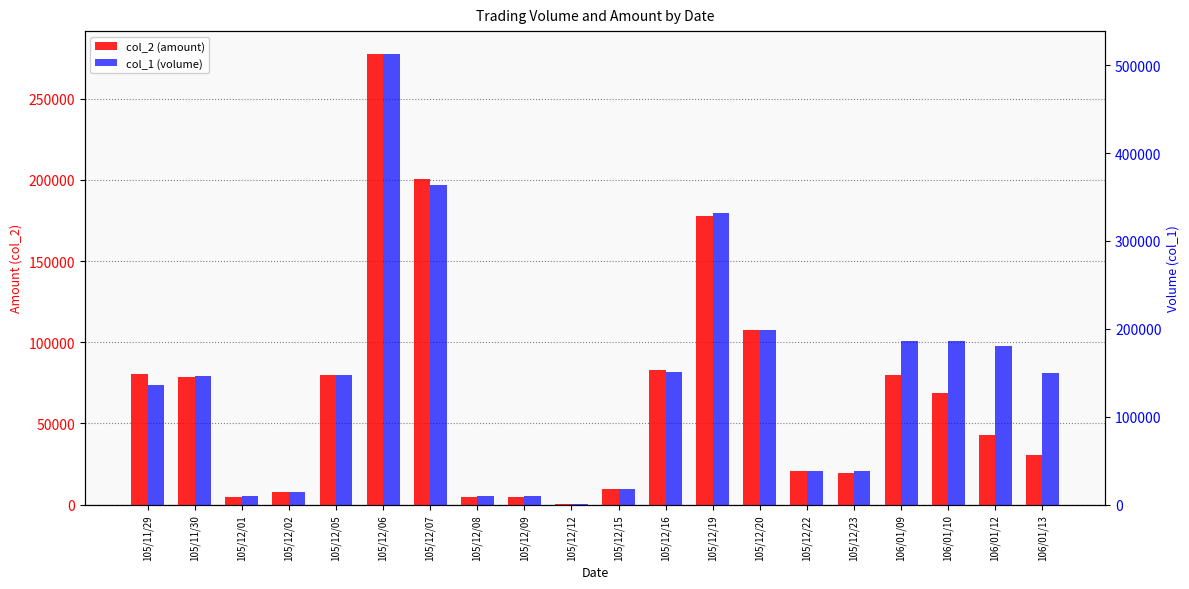

What is the label of the 13th bar from the right?

105/12/08